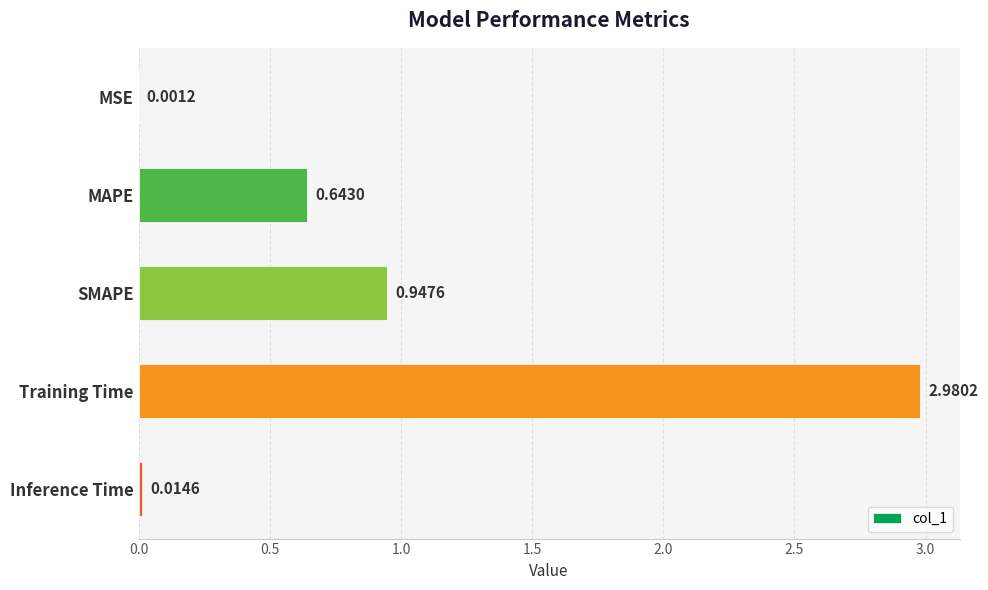

Count the number of data series in this chart.

1